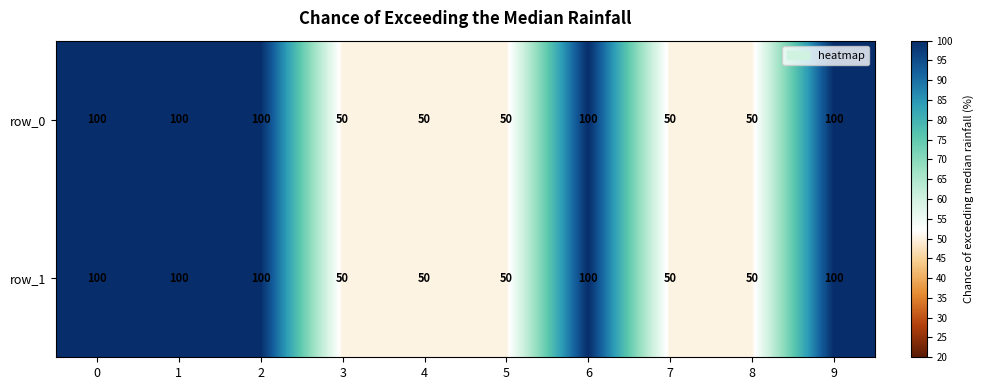

What is the greatest value displayed?

100